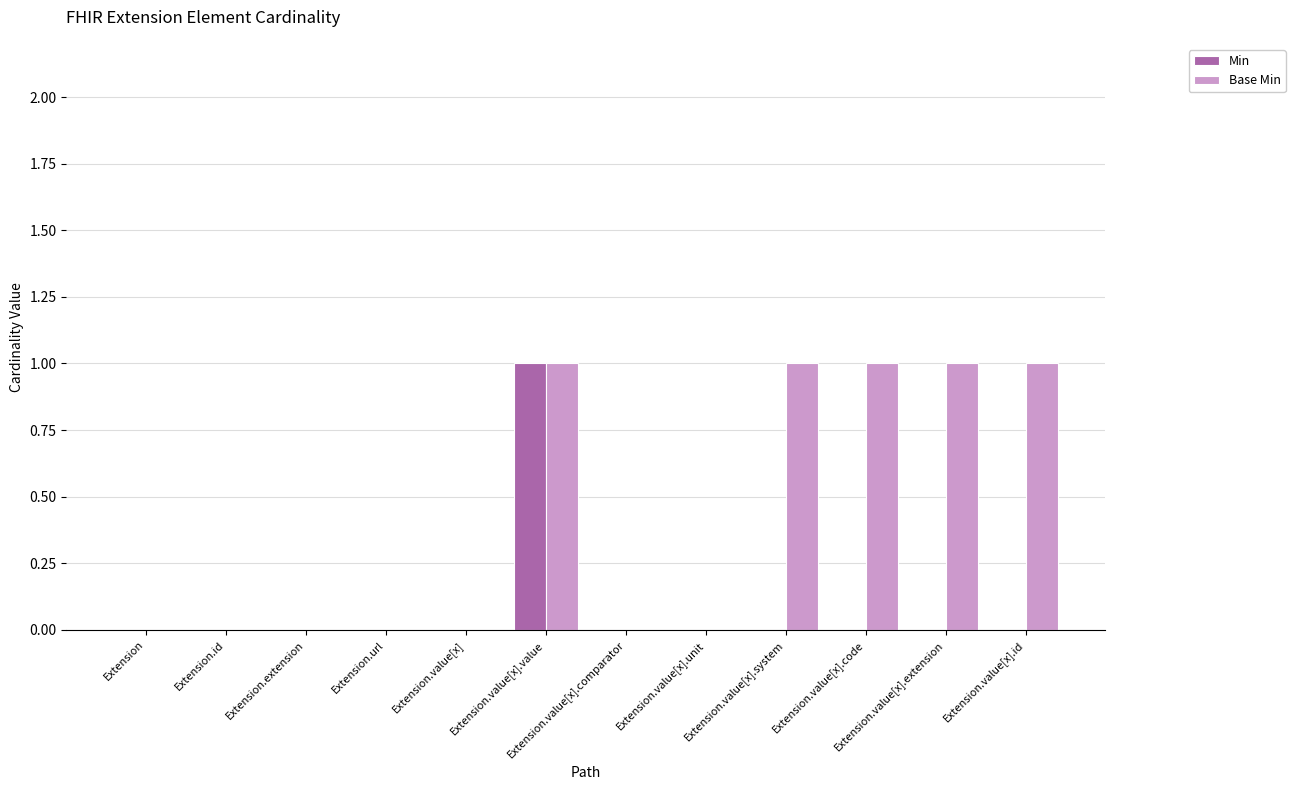

True or false: Base Min has a value of 1 at Extension.value[x].value.

True